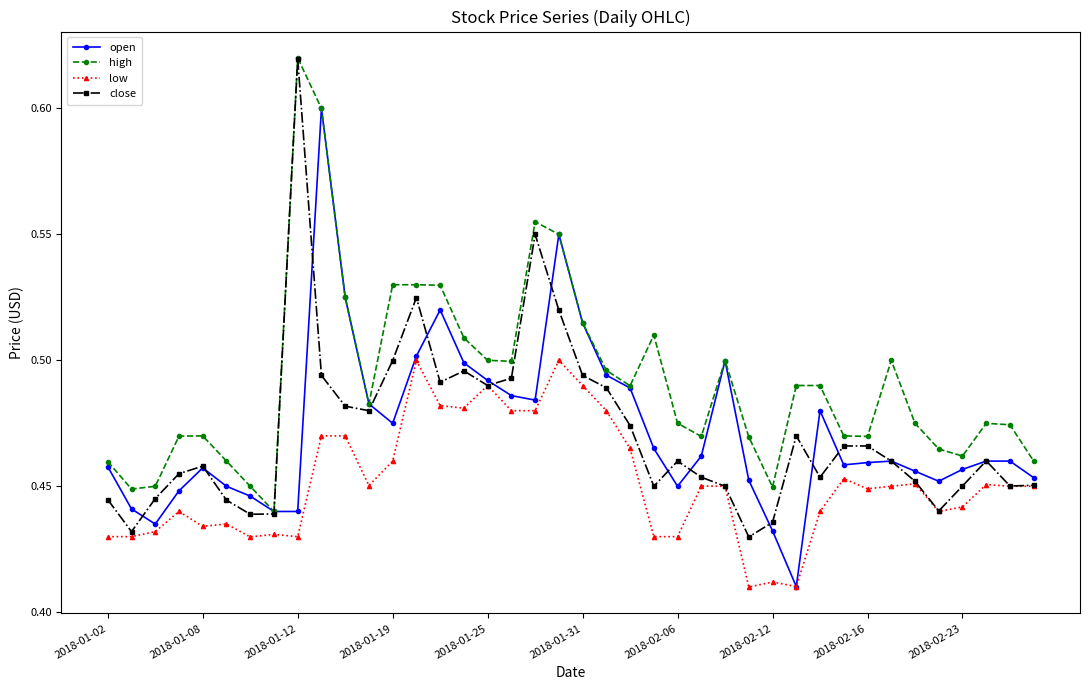

How many open values are between 0 and 1?

40